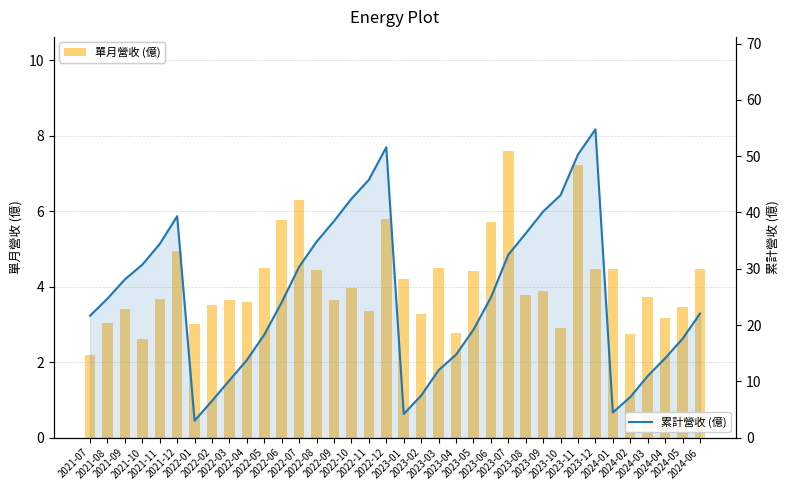

Rank the categories by 累計營收 (億) value from lowest to highest.

2022-01, 2023-01, 2024-01, 2022-02, 2024-02, 2023-02, 2022-03, 2024-03, 2023-03, 2022-04, 2024-04, 2023-04, 2024-05, 2022-05, 2023-05, 2021-07, 2024-06, 2022-06, 2021-08, 2023-06, 2021-09, 2022-07, 2021-10, 2023-07, 2021-11, 2022-08, 2023-08, 2022-09, 2021-12, 2023-09, 2022-10, 2023-10, 2022-11, 2023-11, 2022-12, 2023-12